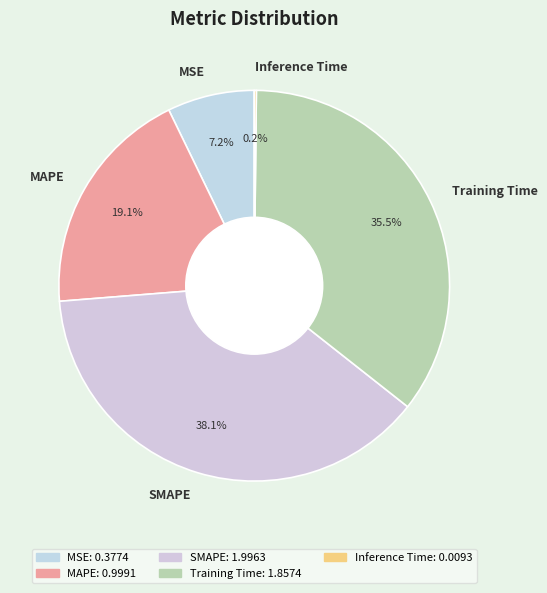

Is it true that Training Time is 28% of the pie?

False